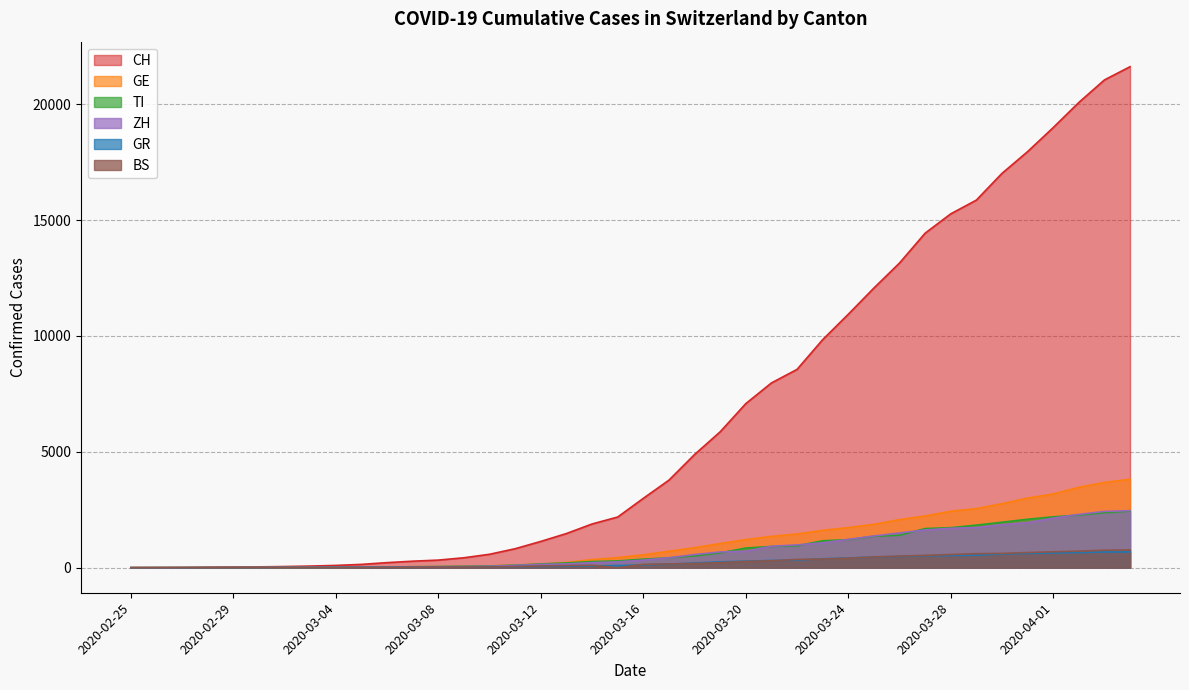

At which label is BS closest to 383?

2020-03-23